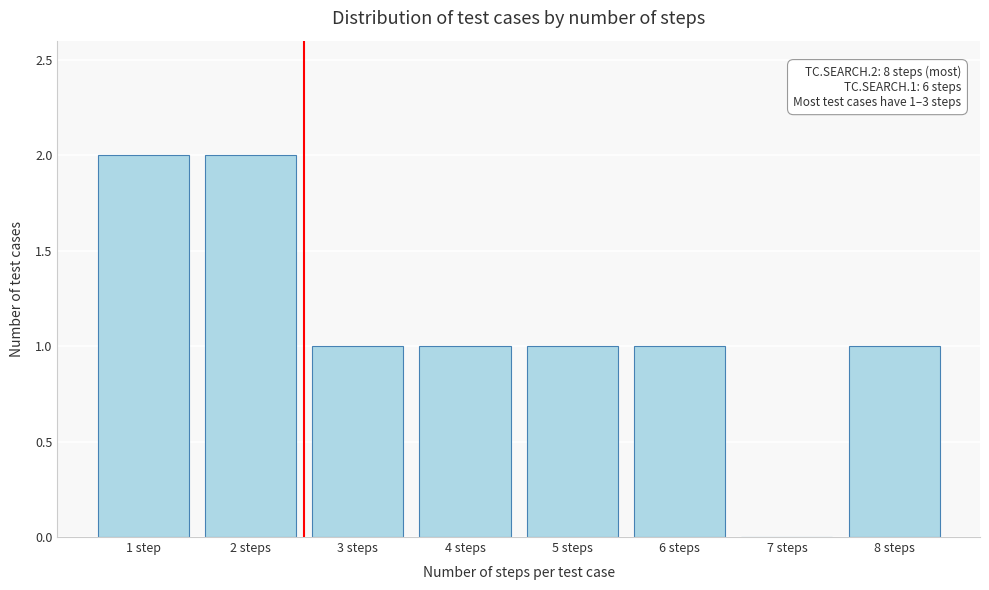

Reading left to right, what are all the values shown in this chart?

1 step=2	2 steps=2	3 steps=1	4 steps=1	5 steps=1	6 steps=1	7 steps=0	8 steps=1